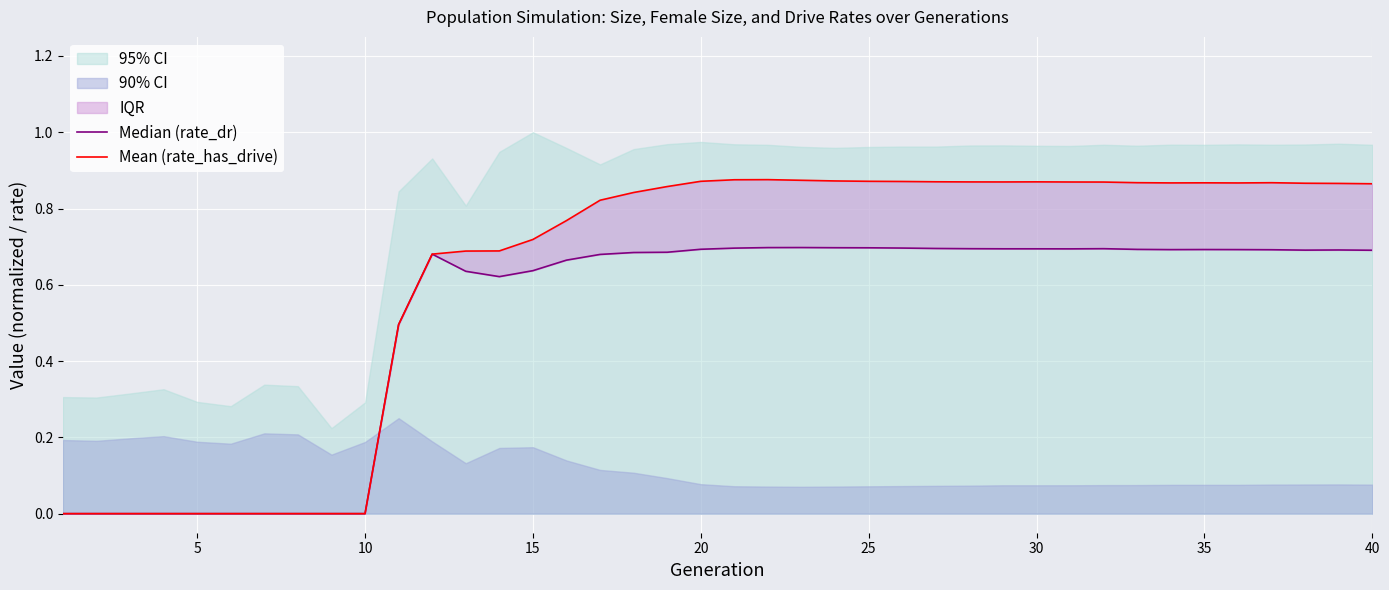

What is the difference between the maximum and minimum values in the Median (rate_dr) series?

0.7